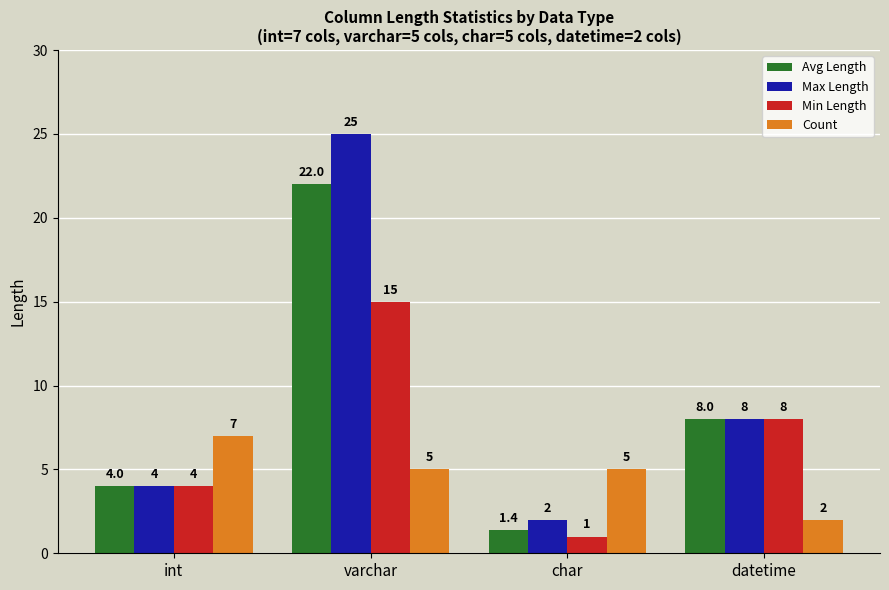

The value of Count at char is 5.0. True or false?

True